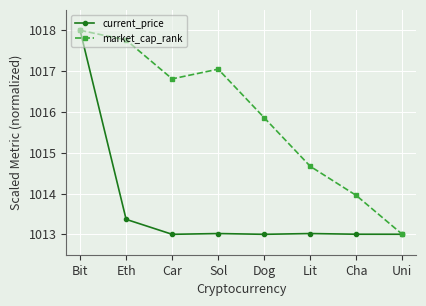

Between Eth and Cha, which series saw the biggest shift?

market_cap_rank